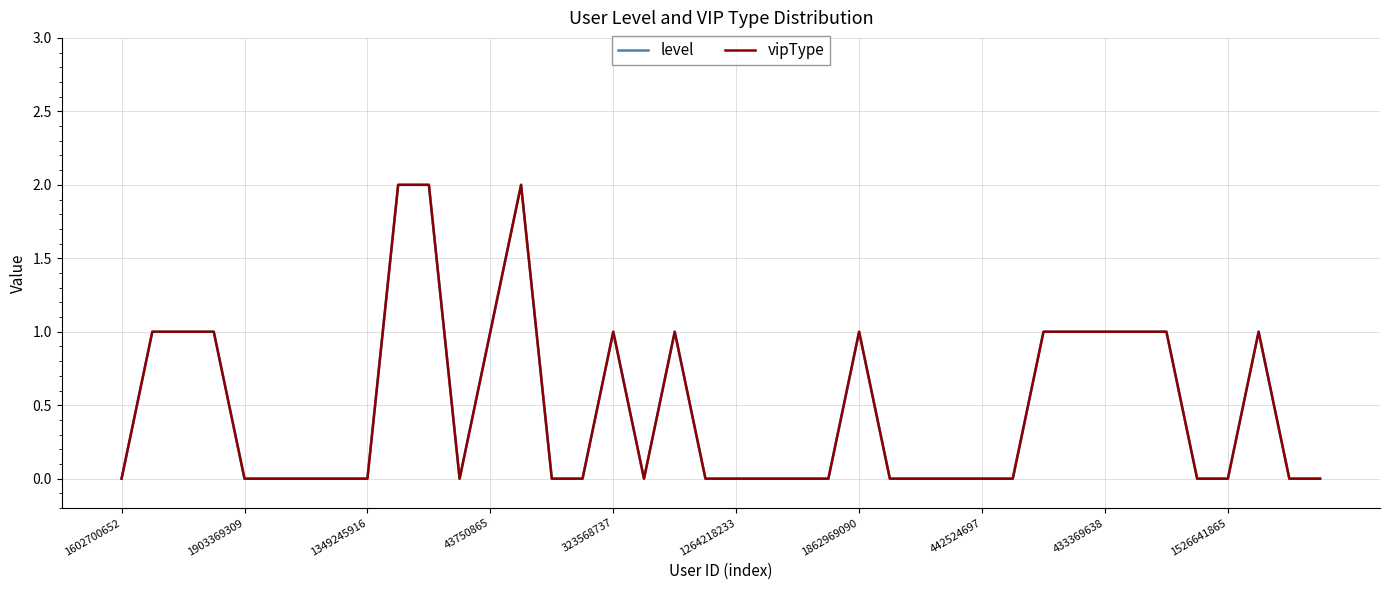

Is this an area chart (filled region under the line)?

No